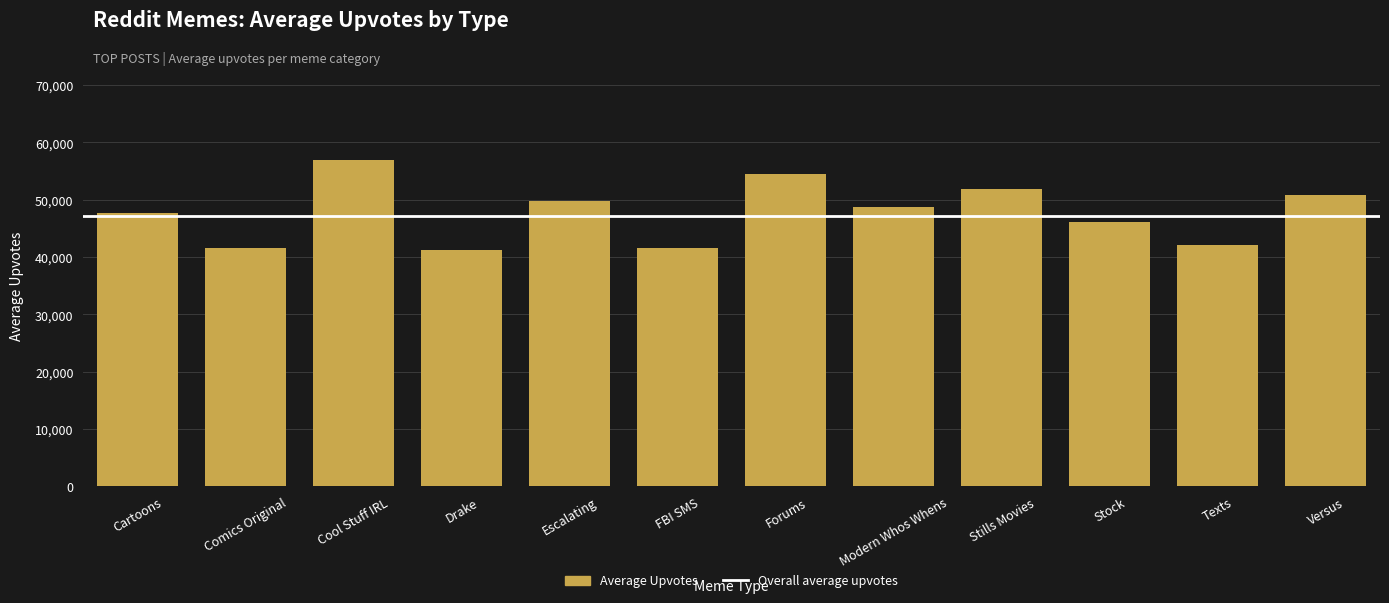

What value does the data have at FBI SMS?

41538